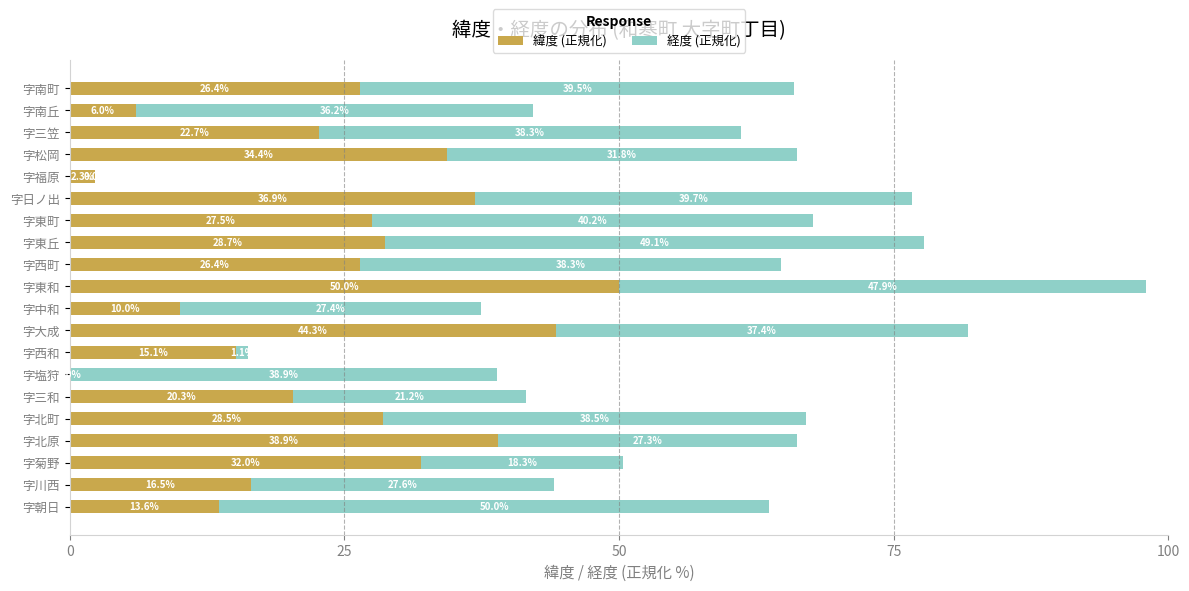

What is the total value across all series at 字菊野?

50.3